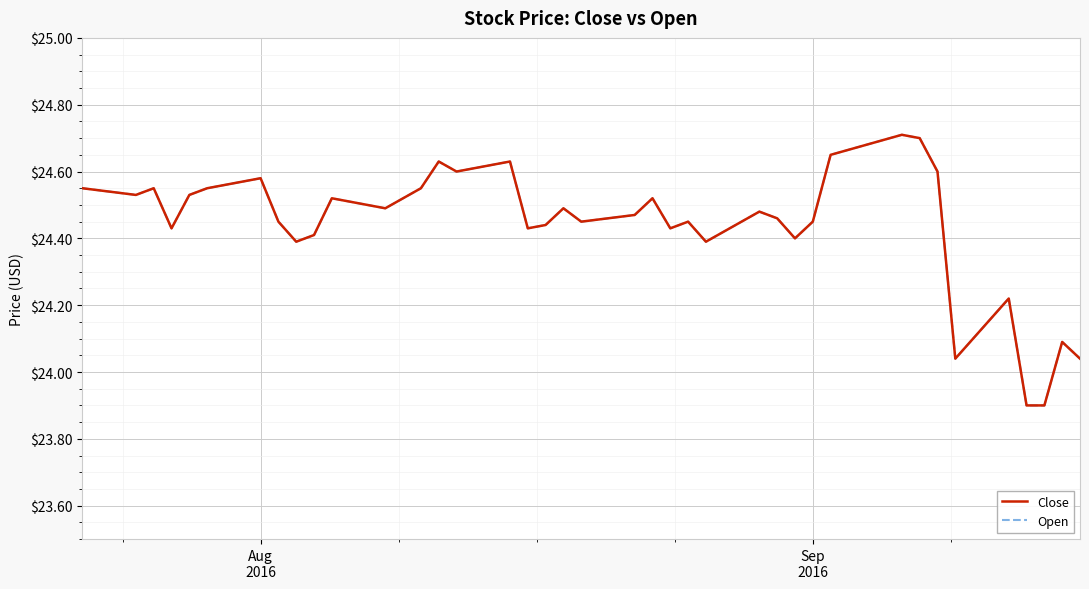

Does the chart display data point markers on the line(s)?

No